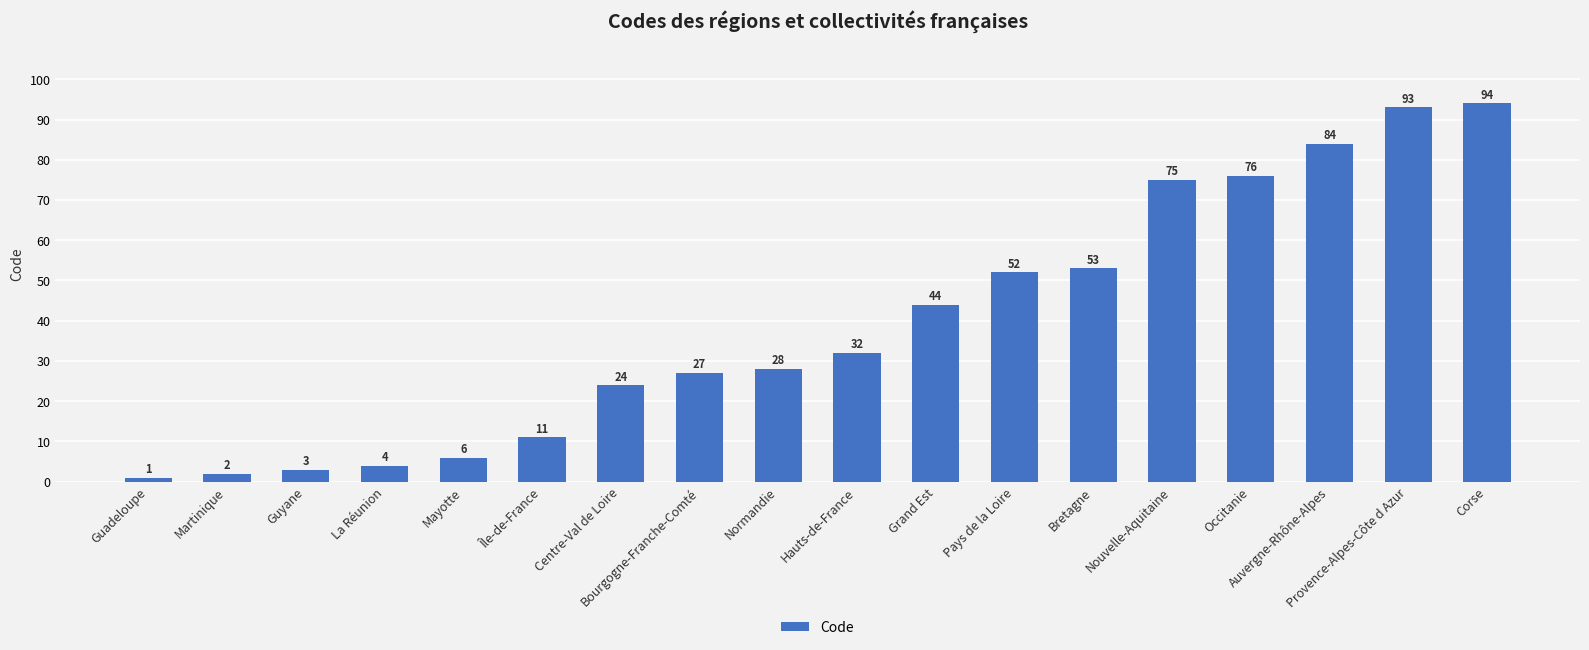

What is the sum of all values?

709